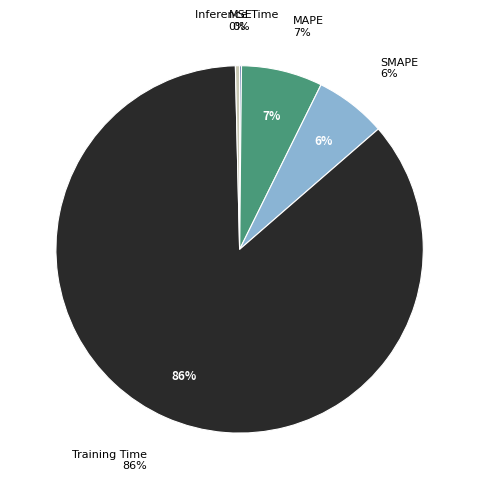

What percentage is the Training Time slice, to the nearest percent?

86%